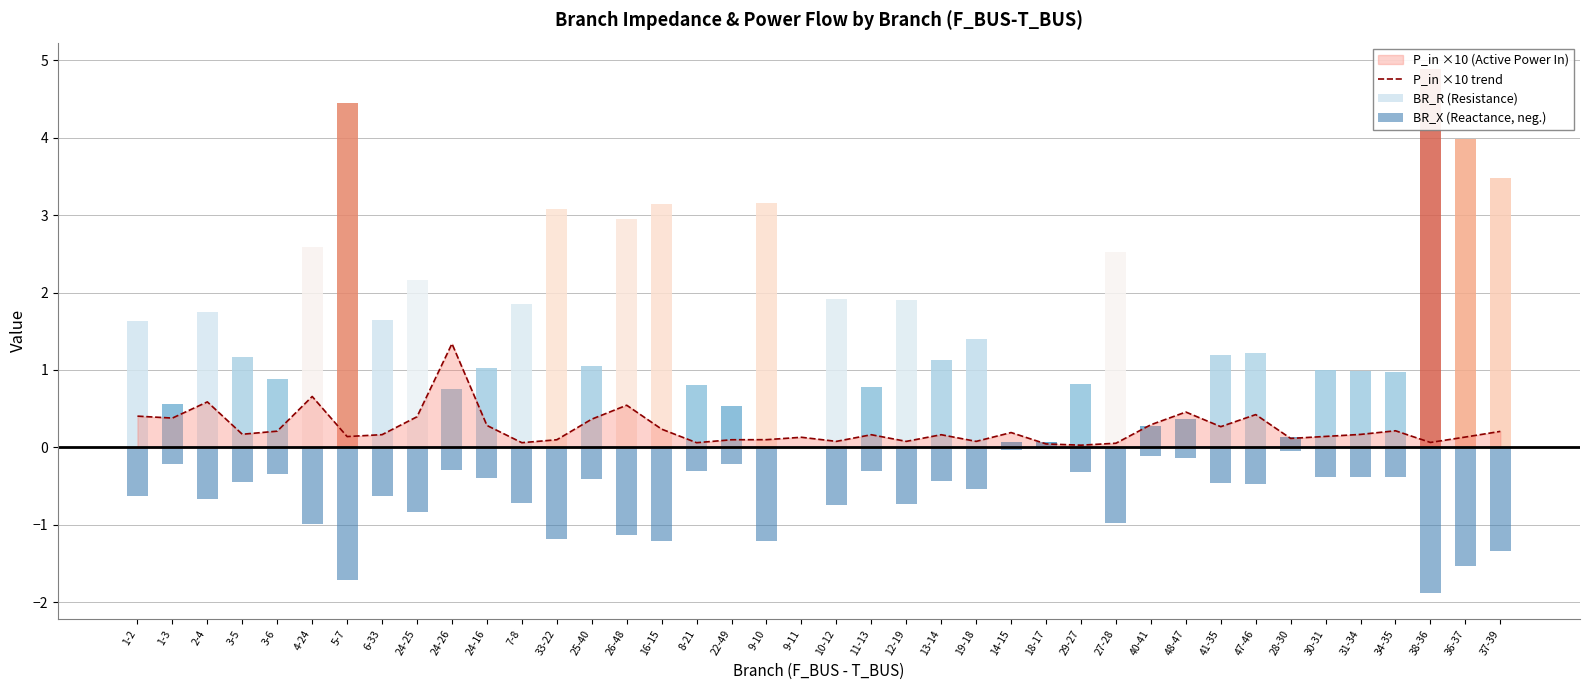

What is the difference between the maximum and minimum values in the P_in ×10 trend series?

1.3